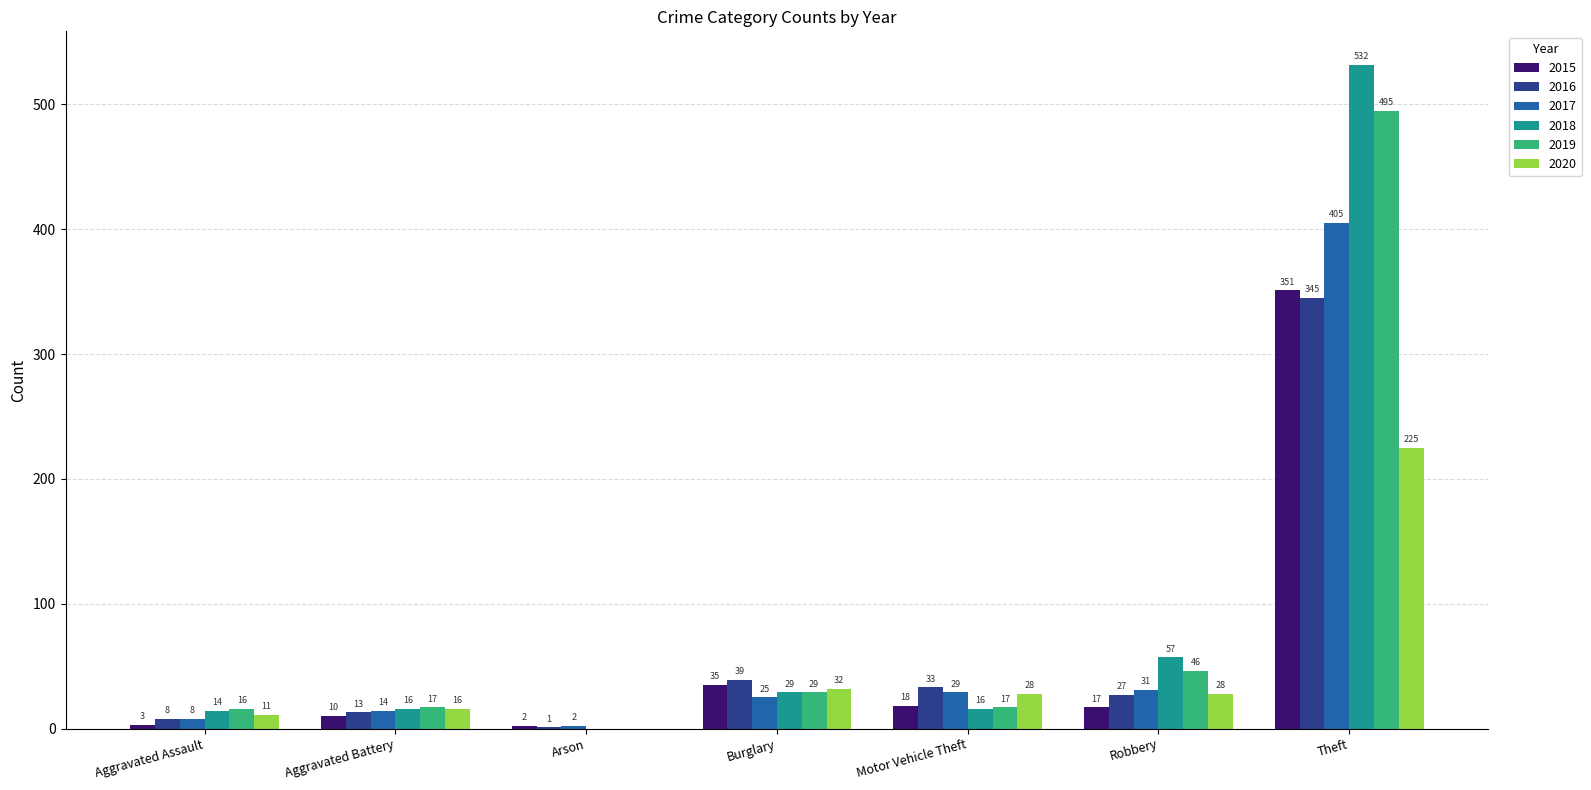

Is the value of 2015 at Robbery greater than the value of 2018 at Theft?

No